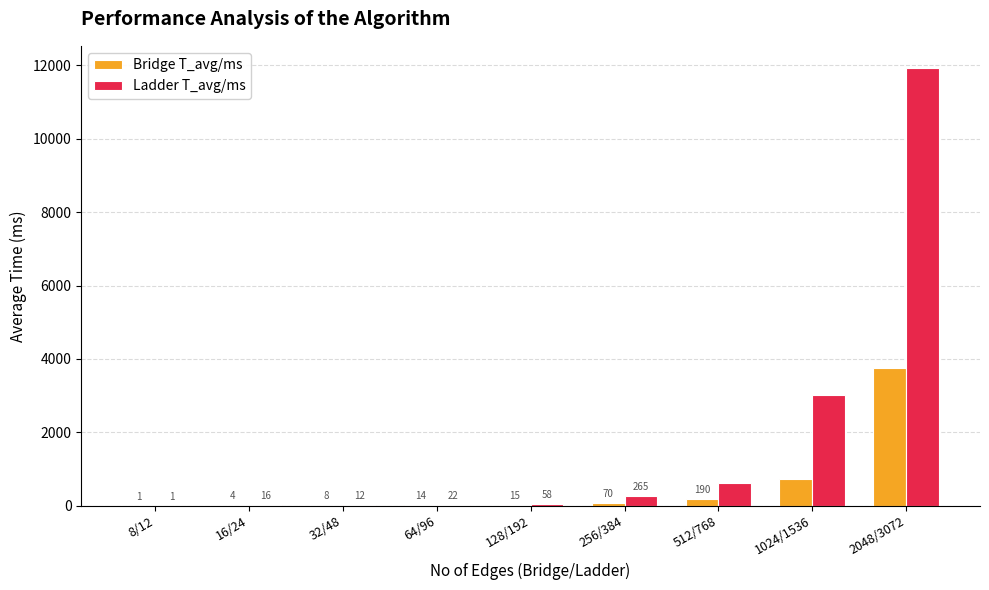

What are all the series names shown in the legend?

Bridge T_avg/ms, Ladder T_avg/ms